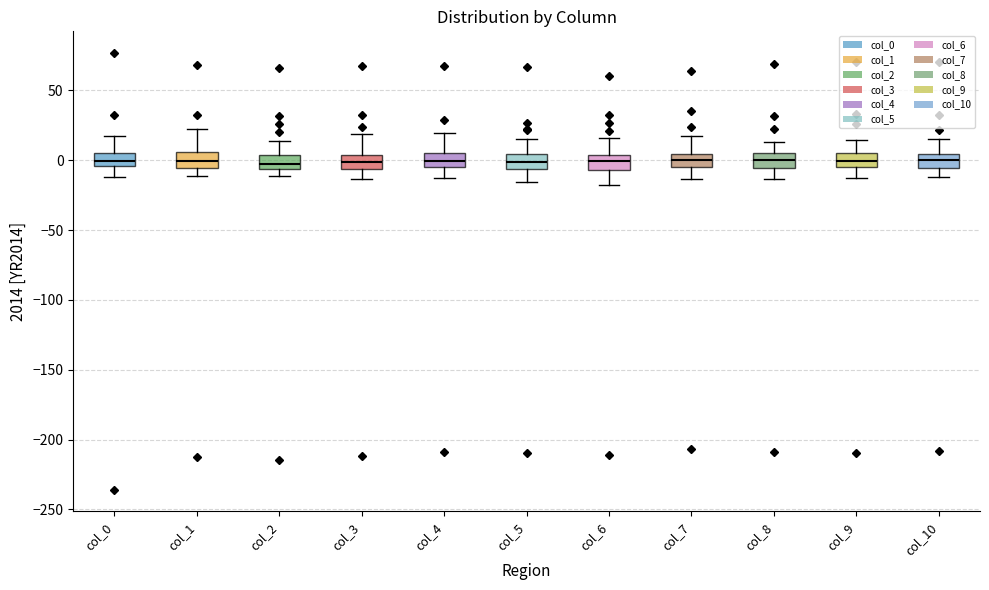

Reading left to right, transcribe this box plot: for each box, give where its median line is, the range the box spans, and where its two whiskers end, as read against the y-axis. The values are not printed on the chart, so give them approximately, as read against the axis.

col_0: median 0, box -5 to 5, whiskers -10 to 15
col_1: median 0, box -5 to 5, whiskers -10 to 25
col_2: median 0, box -5 to 5, whiskers -10 to 15
col_3: median 0, box -5 to 5, whiskers -15 to 20
col_4: median 0, box -5 to 5, whiskers -15 to 20
col_5: median 0, box -5 to 5, whiskers -15 to 15
col_6: median 0, box -5 to 5, whiskers -20 to 15
col_7: median 0, box -5 to 5, whiskers -15 to 20
col_8: median 0, box -5 to 5, whiskers -15 to 15
col_9: median 0, box -5 to 5, whiskers -15 to 15
col_10: median 0, box -5 to 5, whiskers -10 to 15